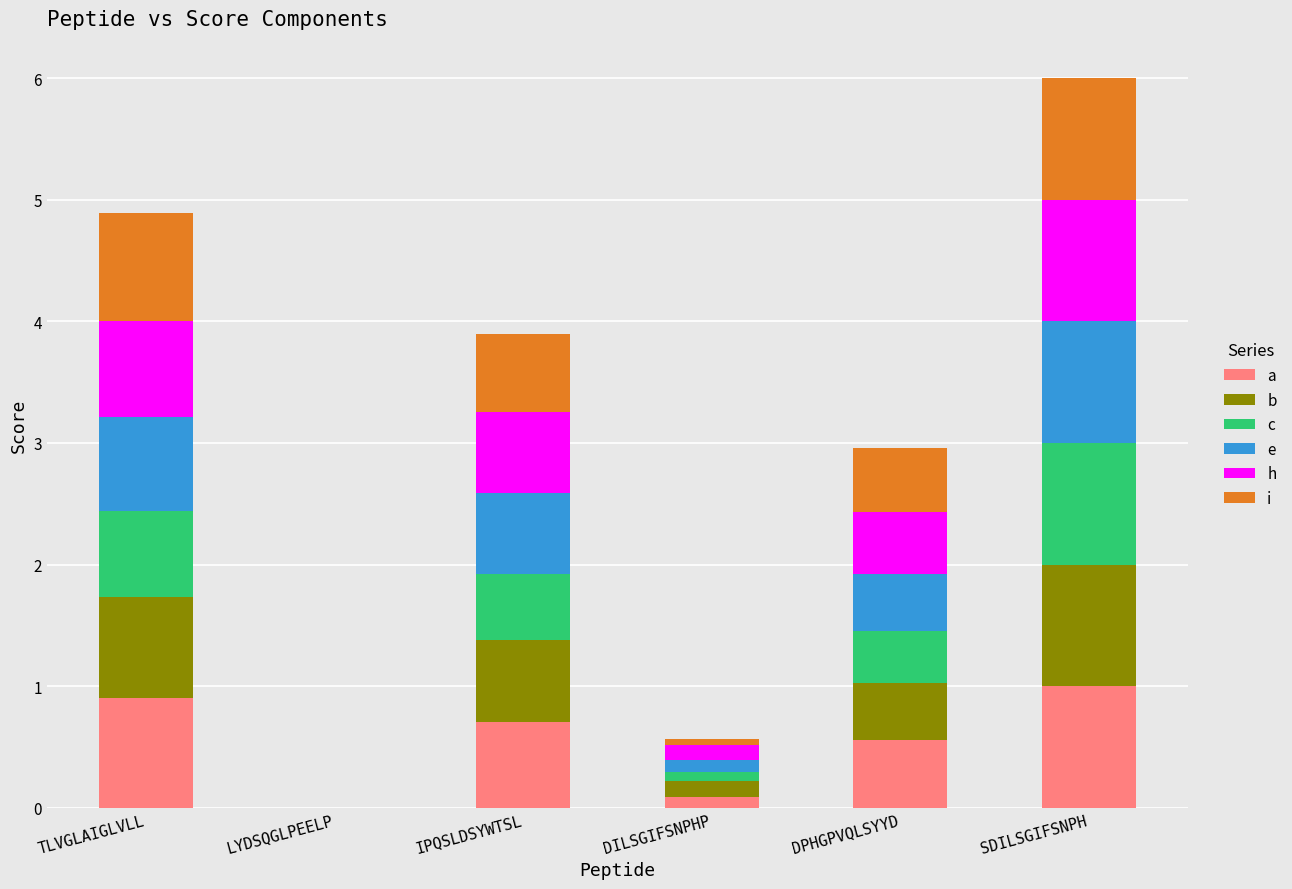

Does the chart contain stacked bars?

Yes